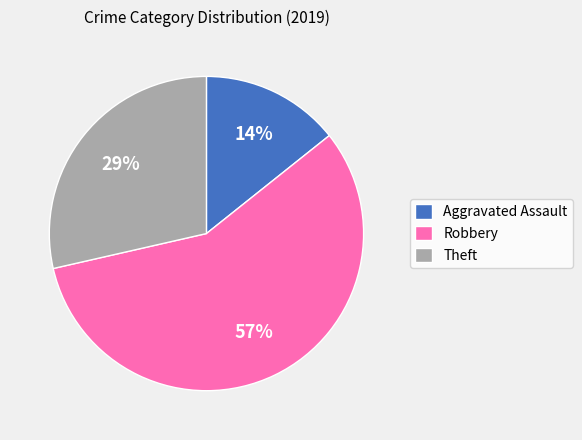

The Robbery slice represents 57% of the pie. True or false?

True